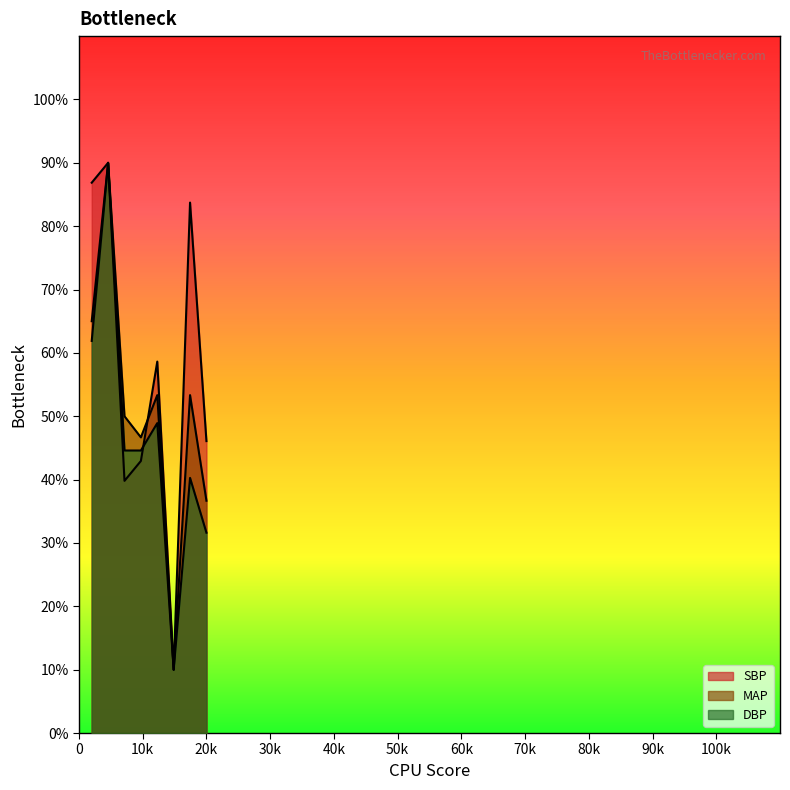

True or false: MAP has a value of 27.9 at 6.

False